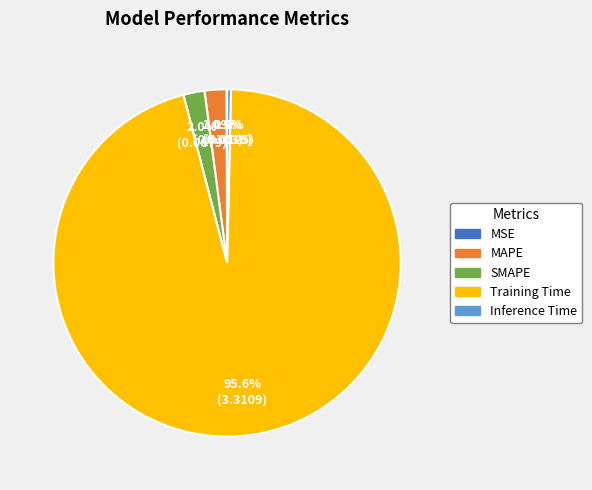

Between Inference Time and Training Time, which is larger?

Training Time